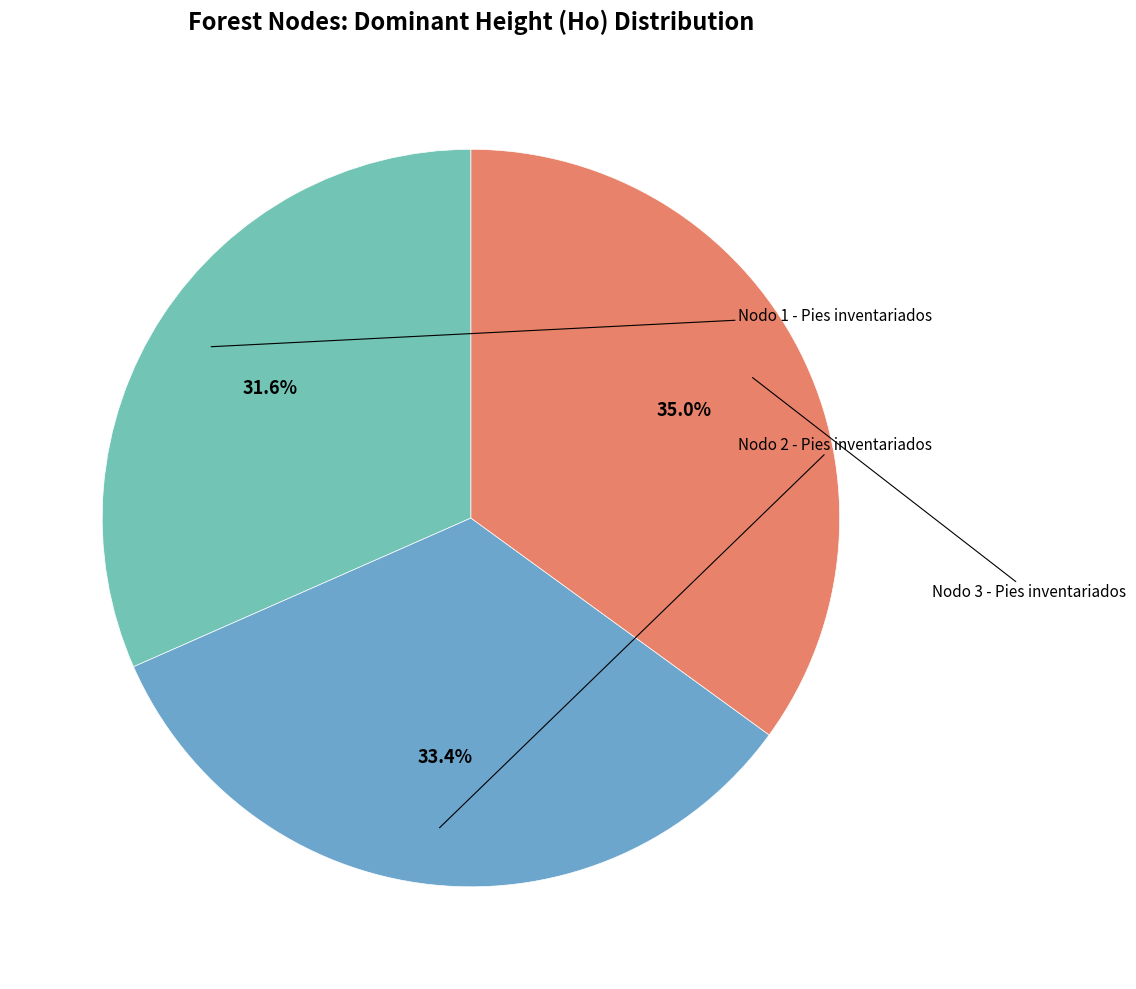

How many slices are in this pie chart?

3